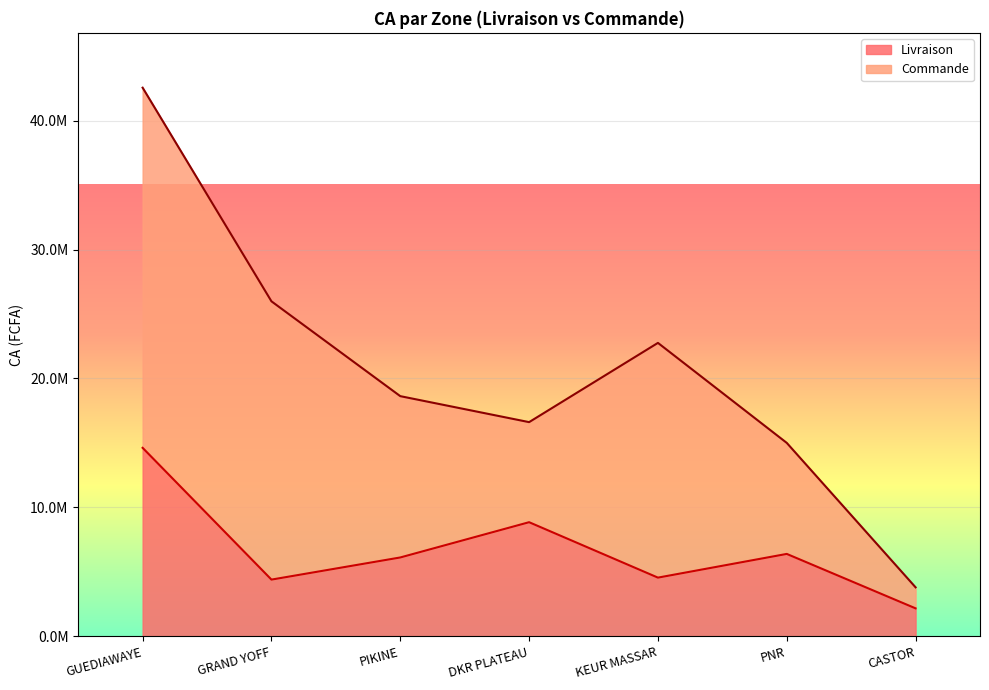

What is the sum of all values?

47033250